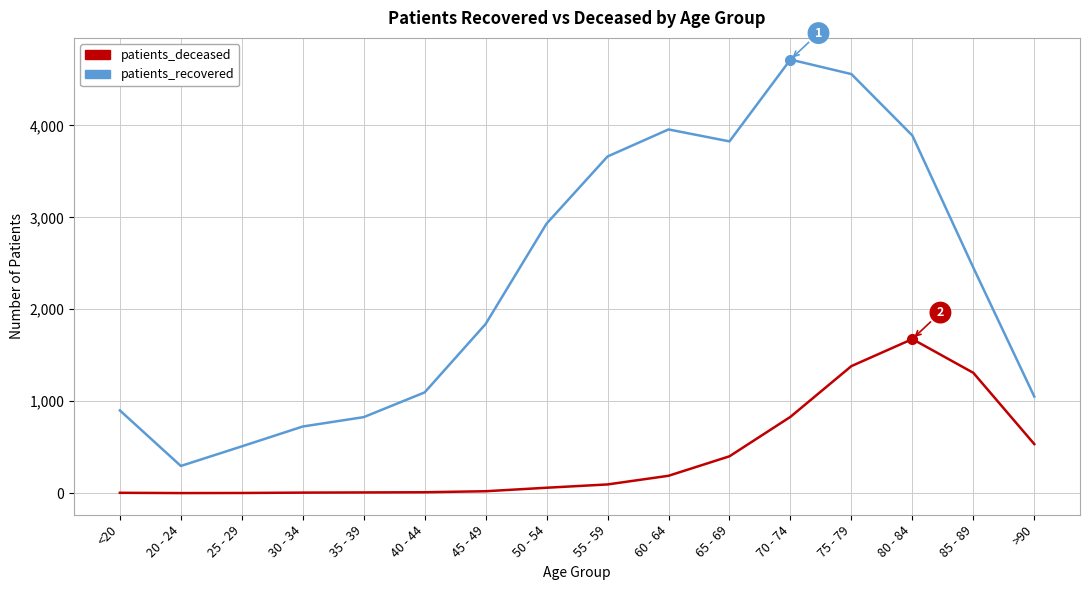

What is the approximate value of patients_recovered at 40 - 44?

1096